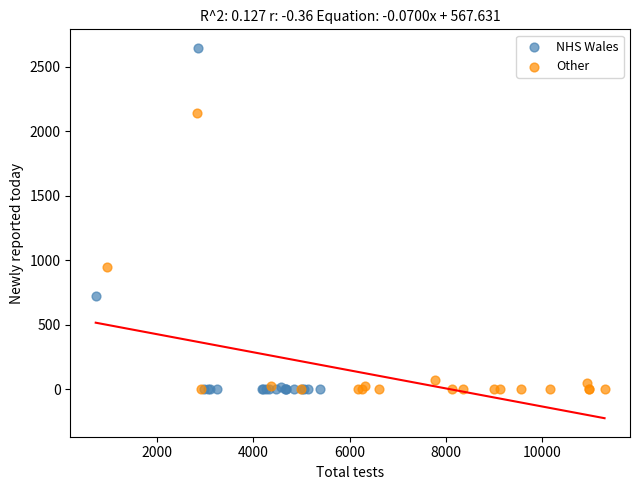

Which series has the largest Y range (max minus min)?

NHS Wales